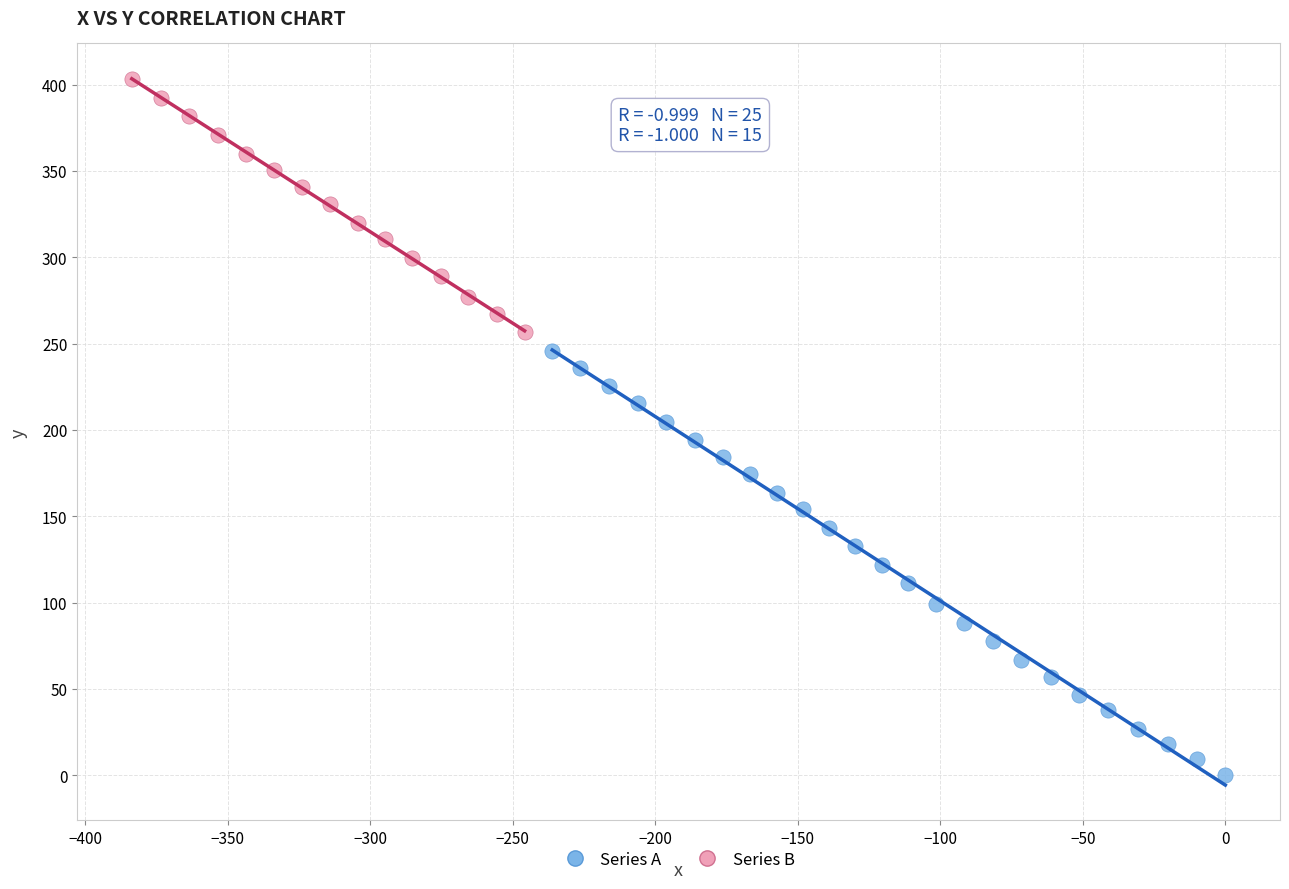

Which series has the largest Y range (max minus min)?

Series A